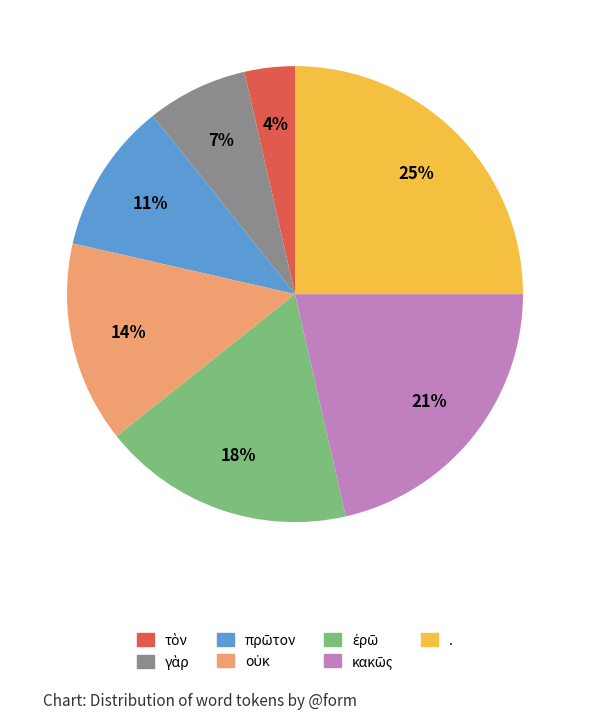

How many segments does this pie chart have?

7